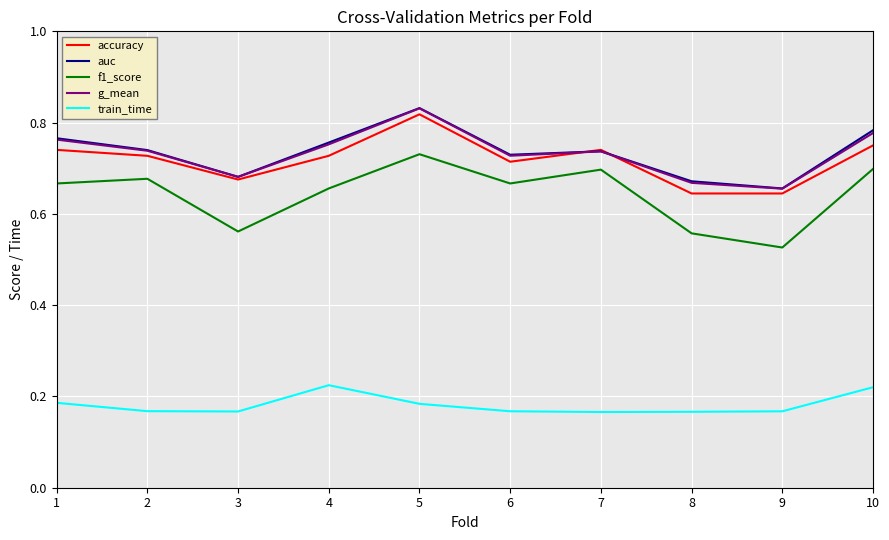

How many categories are shown in the chart?

10